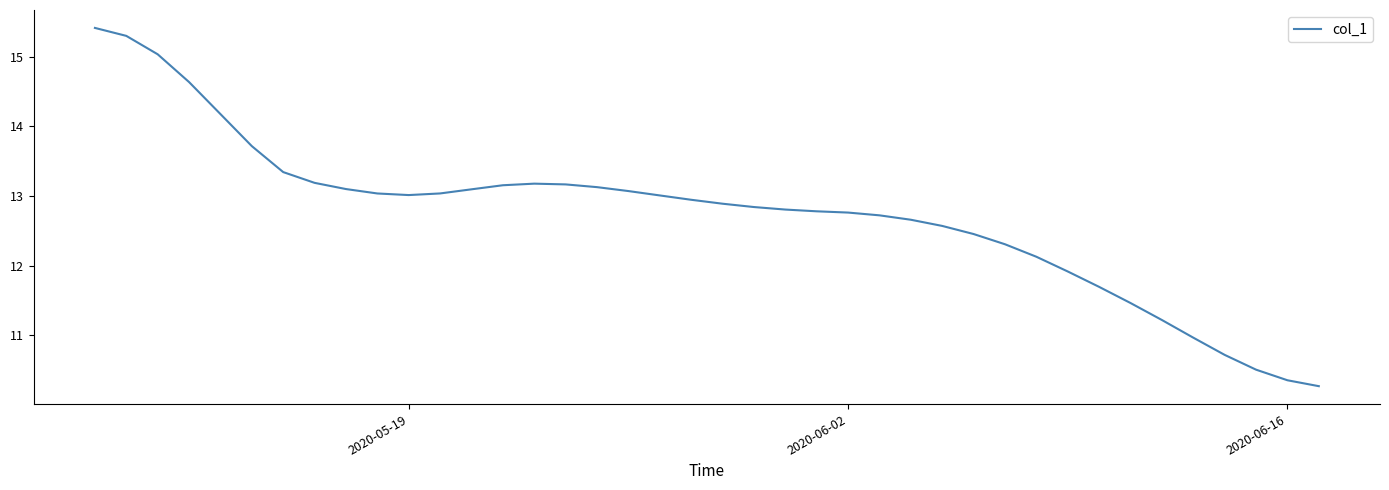

What is the greatest value displayed?

15.4